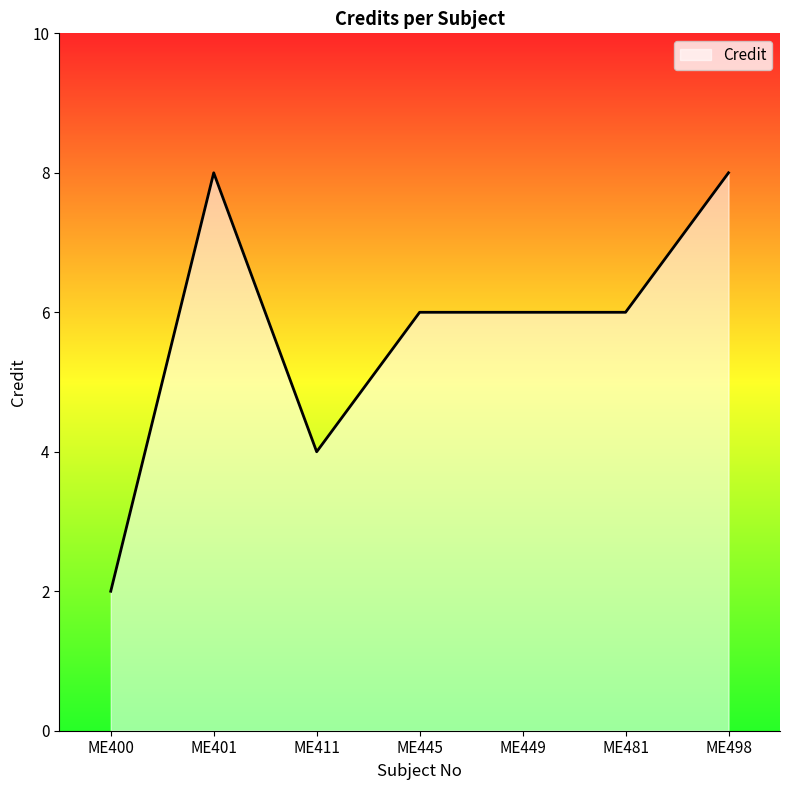

Is it true that the value at ME411 is 2?

False